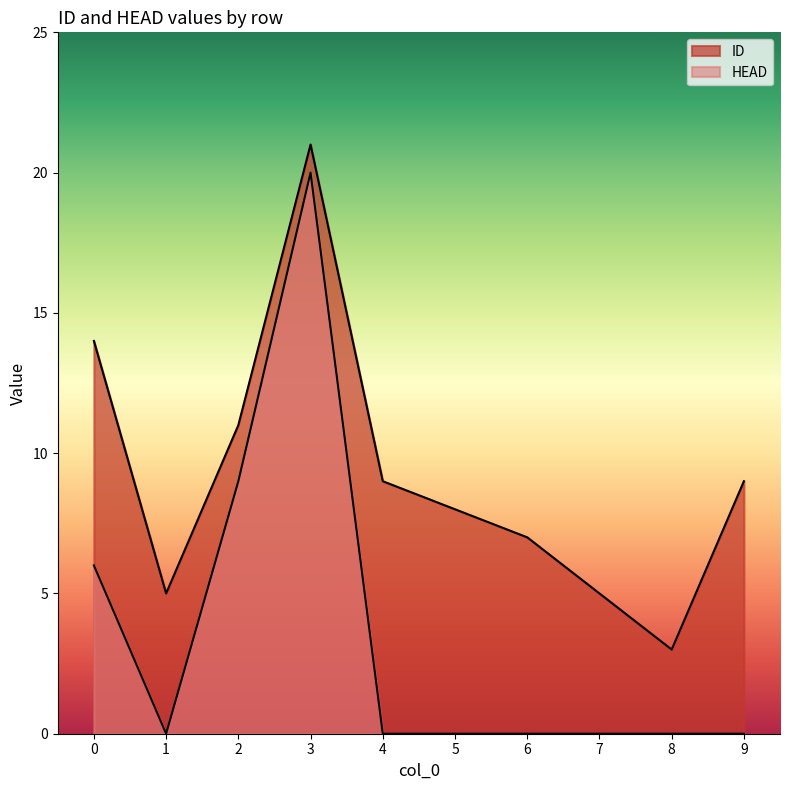

Rank the categories by ID value from highest to lowest.

3, 0, 2, 4, 9, 5, 6, 1, 7, 8